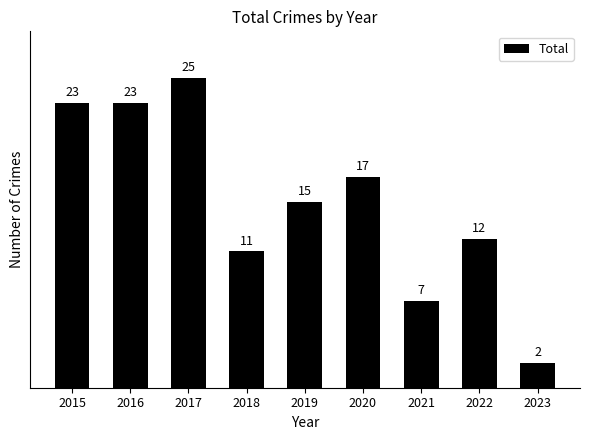

Where does the data first go above 15?

2015